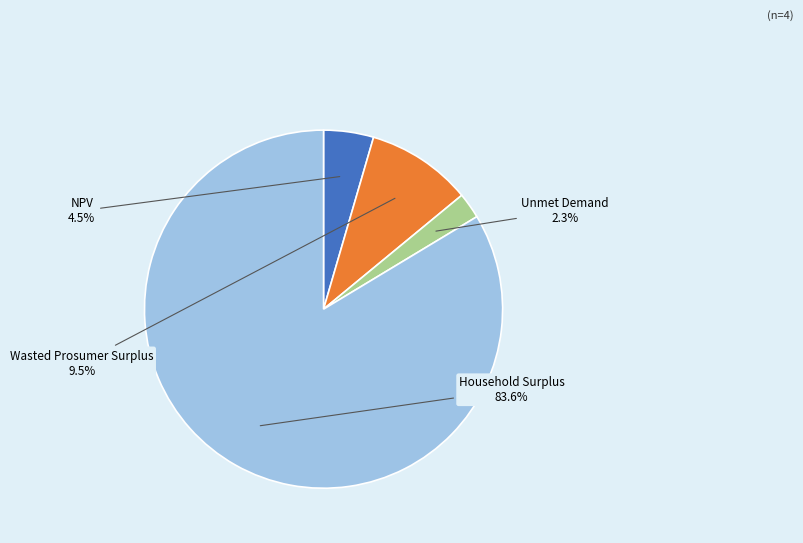

Which slice is the smallest?

Unmet Demand